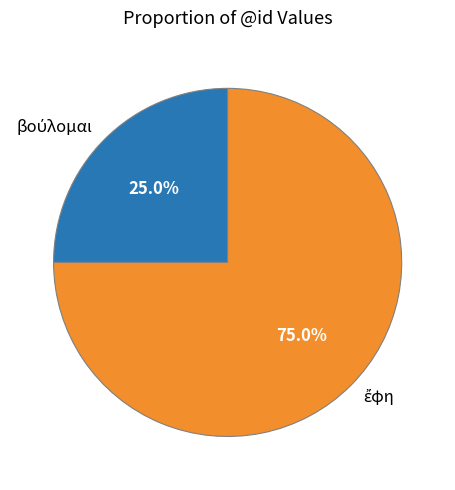

Does any single category account for the majority?

Yes